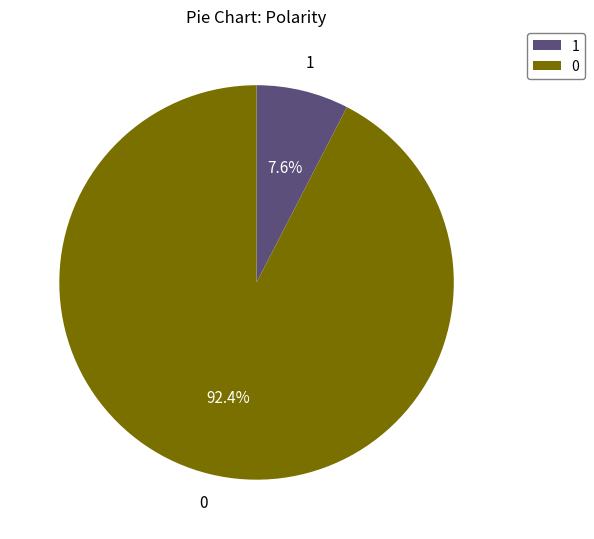

To the nearest percent, what is the average slice percentage?

50%